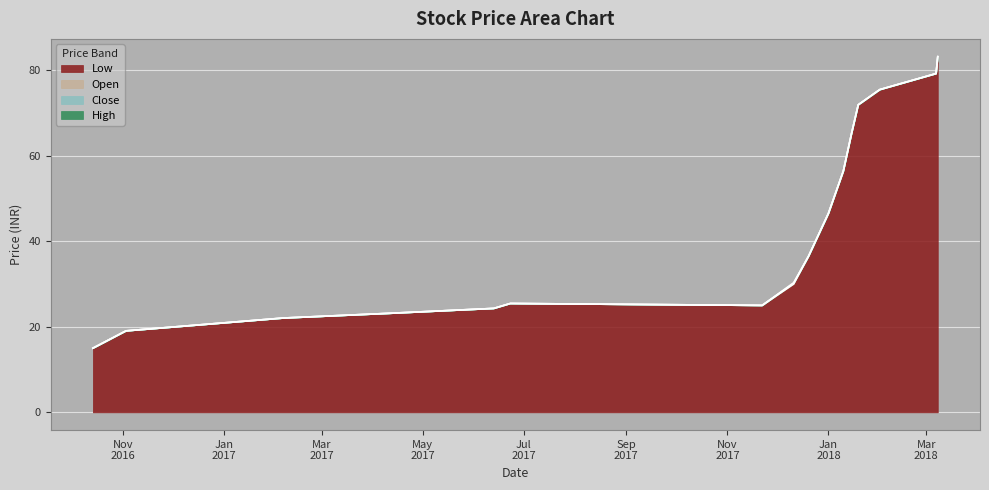

What is the total value across all series at 2017-04-11?

69.4